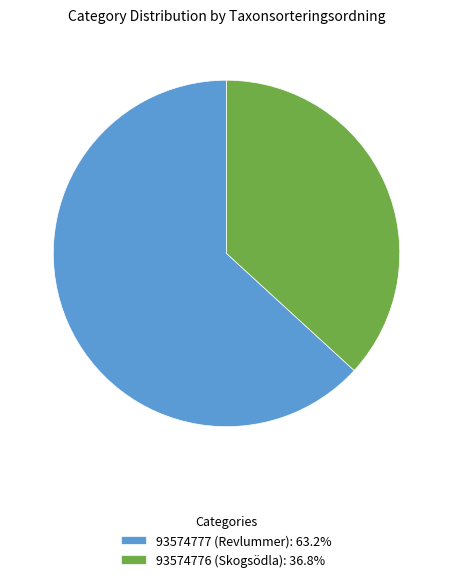

Which category has the biggest portion of the pie?

93574777 (Revlummer)